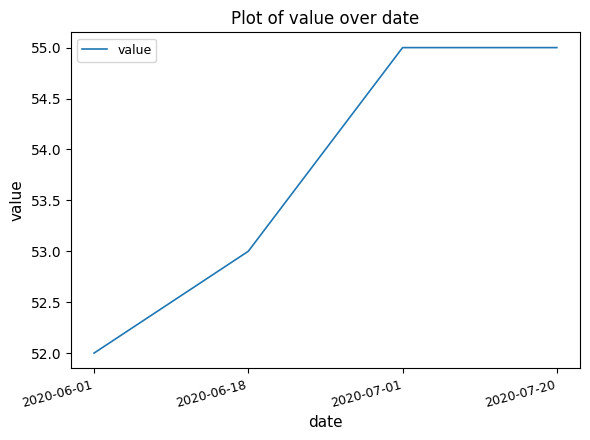

Reading left to right, list all the values displayed in this chart.

52	53	55	55